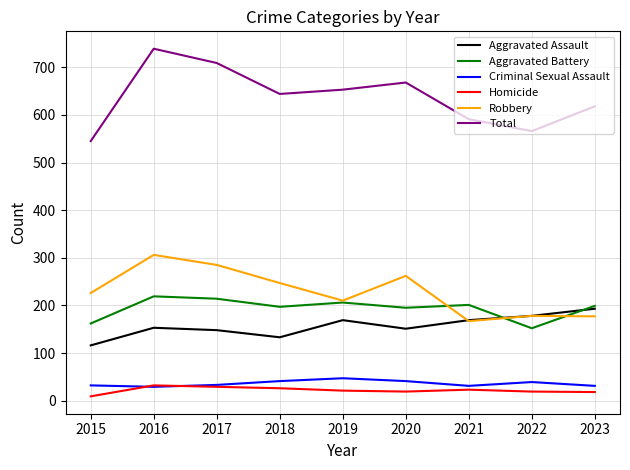

What is the sum of all Aggravated Assault values?

1410